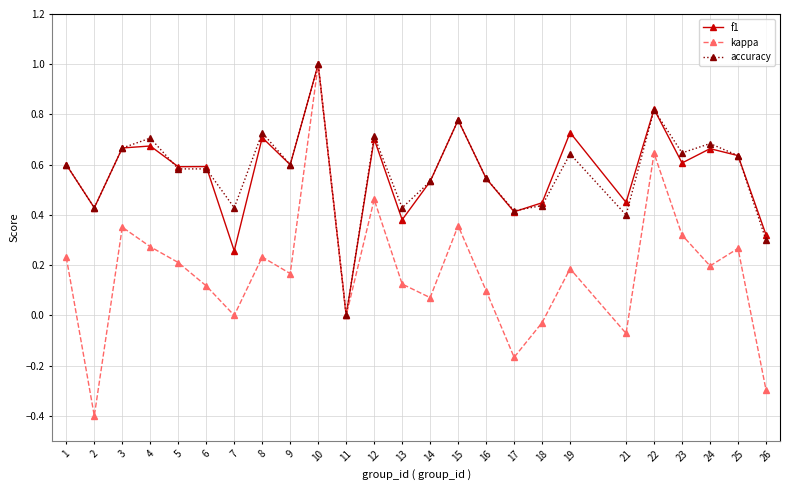

What is the greatest value displayed?

1.0